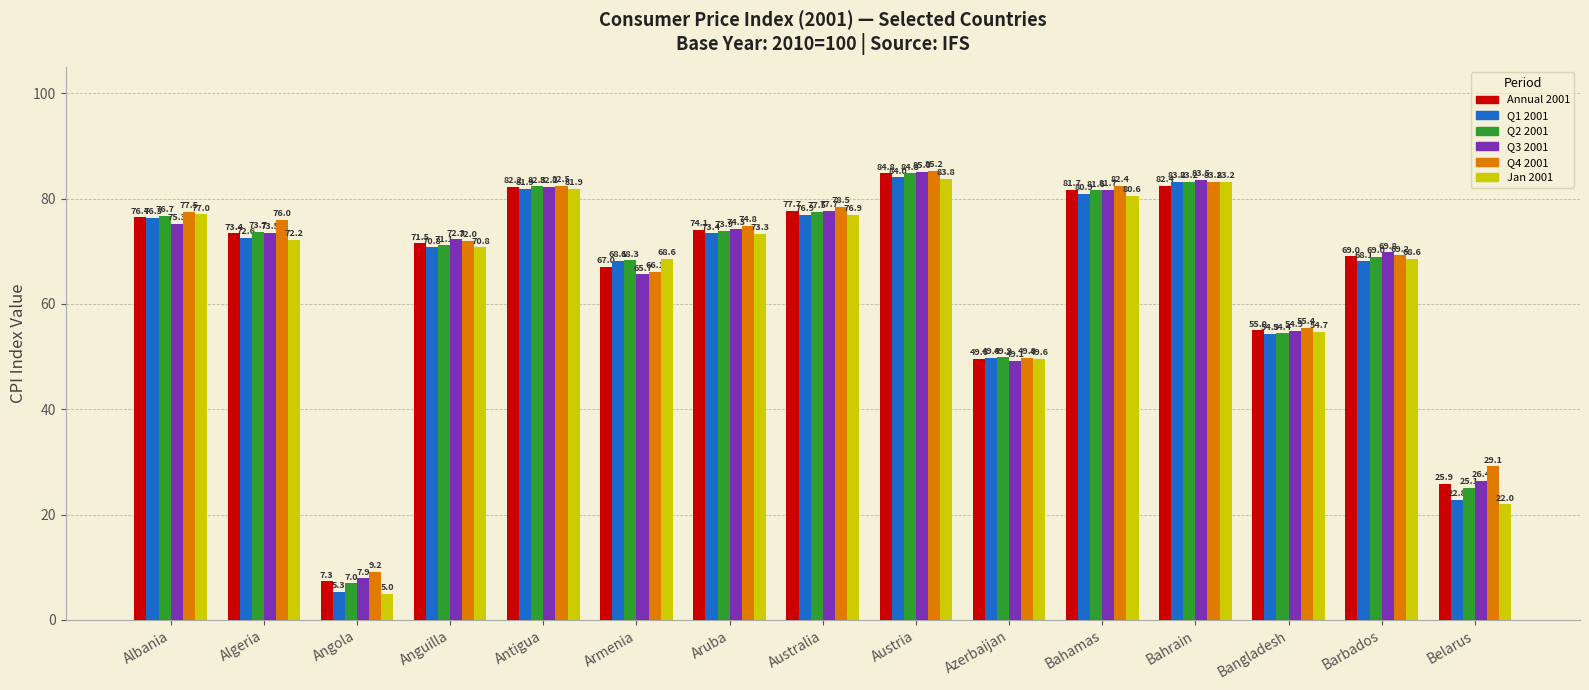

What is the difference between the maximum and minimum values in the Q1 2001 series?

78.7